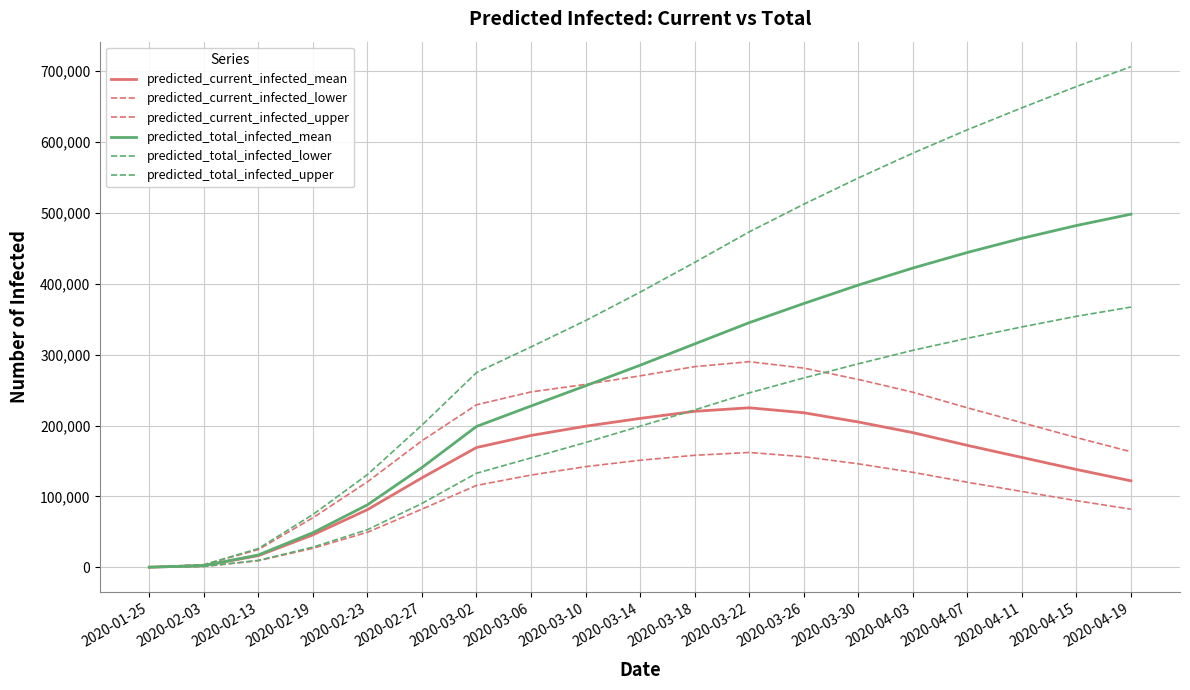

True or false: predicted_total_infected_upper and predicted_total_infected_lower intersect in this chart.

False